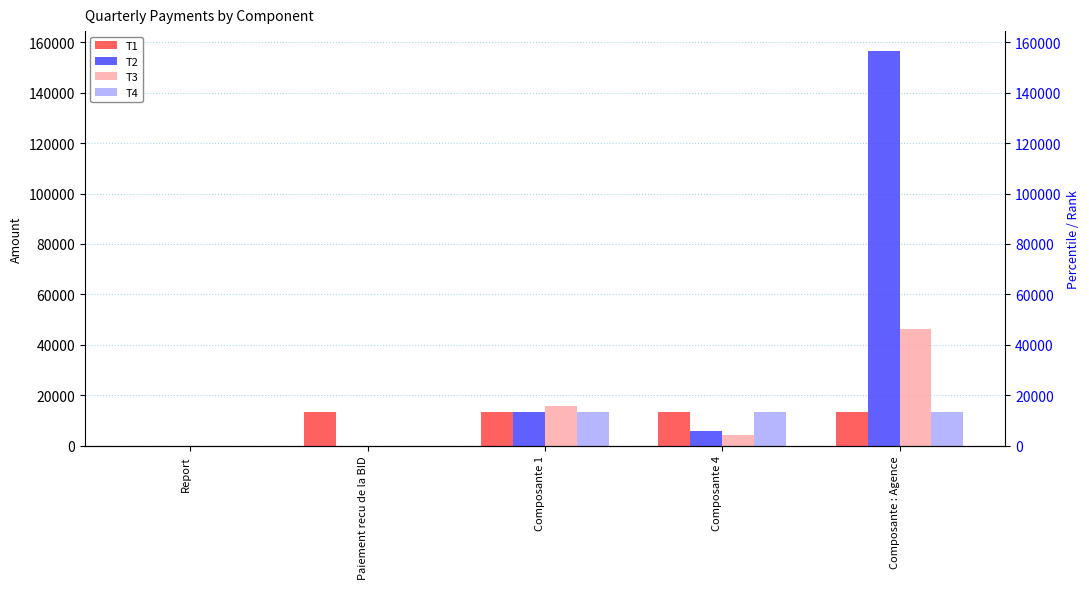

How many values in the T2 series exceed 5837?

3